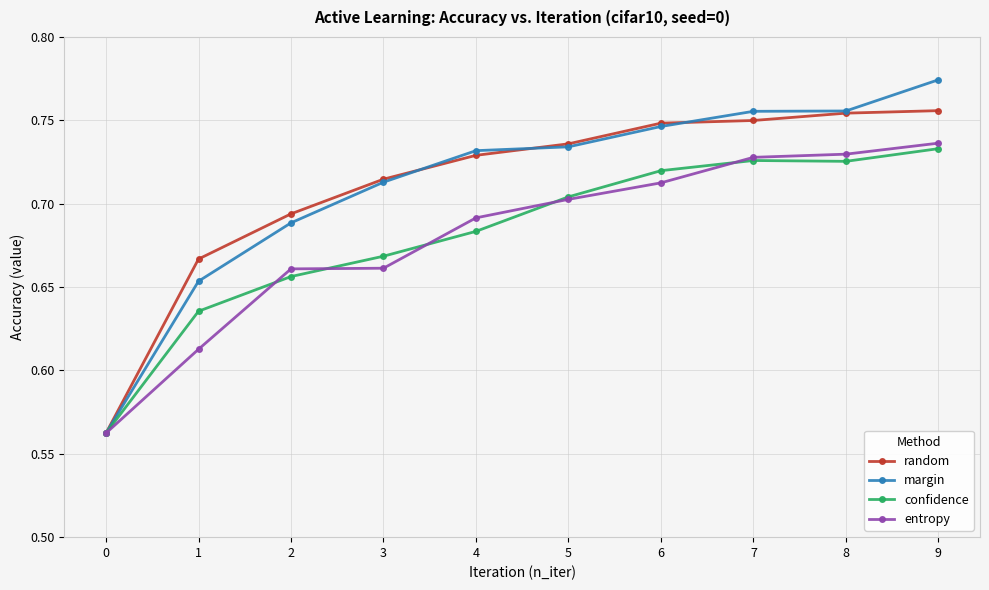

What is the total value across all series at 2?

2.7